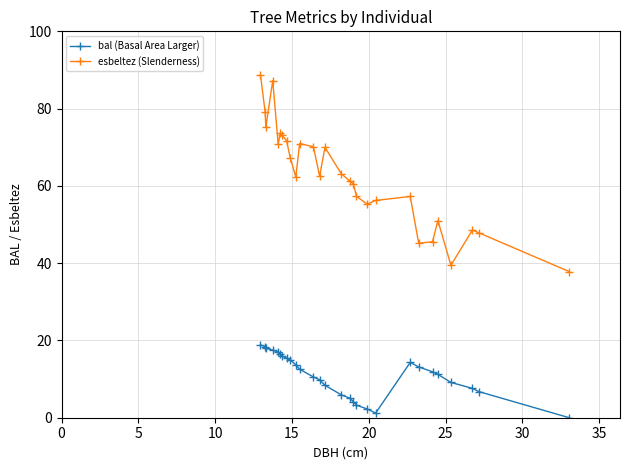

List the series in order of their peak value, lowest first.

bal (Basal Area Larger), esbeltez (Slenderness)